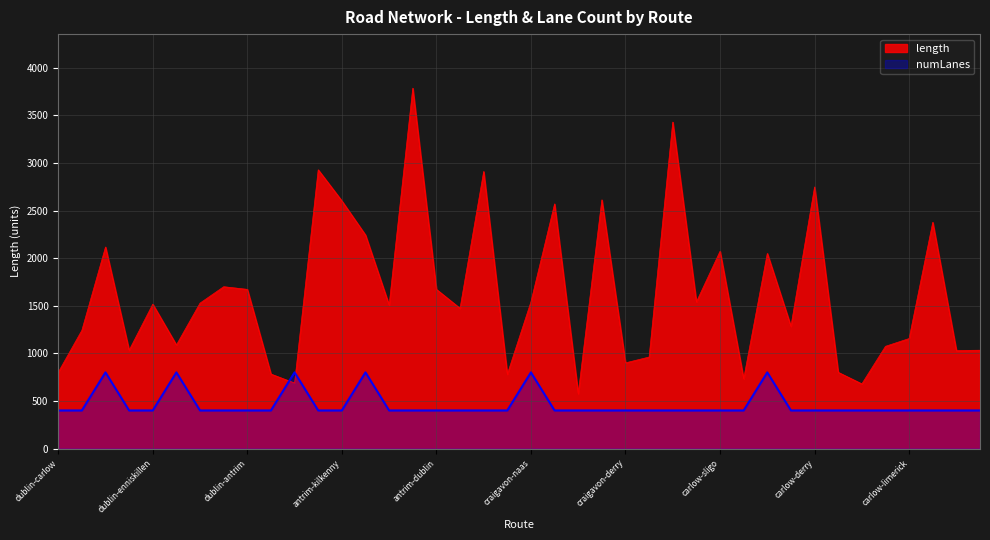

Reading left to right, extract all data points from this chart.

length: dublin-carlow=800.8	dublin-monaghan=1242.0	dublin-castlebar=2117.6	dublin-cavan=1032.8	dublin-enniskillen=1517.1	dublin-longford=1088.2	dublin-clonmel=1528.0	dublin-omagh=1700.3	dublin-antrim=1672.4	dublin-portlaoise=782.6	antrim-omagh=688.0	antrim-wexford=2928.5	antrim-kilkenny=2602.1	antrim-castlebar=2243.2	antrim-sligo=1507.4	antrim-cork=3786.4	antrim-dublin=1672.4	antrim-carrick=1473.1	antrim-ennis=2911.0	antrim-derry=780.6	craigavon-naas=1541.3	craigavon-ennis=2570.4	craigavon-omagh=576.2	craigavon-limerick=2612.9	craigavon-derry=900.2	craigavon-navan=961.1	craigavon-cork=3430.4	craigavon-tullamore=1540.4	carlow-sligo=2072.2	carlow-clonmel=733.0	carlow-castlebar=2049.9	carlow-longford=1284.4	carlow-derry=2748.7	carlow-dublin=800.8	carlow-wexford=679.2	carlow-navan=1074.0	carlow-limerick=1155.6	carlow-antrim=2377.1	carlow-athlone=1029.5	cavan-dublin=1032.8
numLanes: dublin-carlow=400.0	dublin-monaghan=400.0	dublin-castlebar=800.0	dublin-cavan=400.0	dublin-enniskillen=400.0	dublin-longford=800.0	dublin-clonmel=400.0	dublin-omagh=400.0	dublin-antrim=400.0	dublin-portlaoise=400.0	antrim-omagh=800.0	antrim-wexford=400.0	antrim-kilkenny=400.0	antrim-castlebar=800.0	antrim-sligo=400.0	antrim-cork=400.0	antrim-dublin=400.0	antrim-carrick=400.0	antrim-ennis=400.0	antrim-derry=400.0	craigavon-naas=800.0	craigavon-ennis=400.0	craigavon-omagh=400.0	craigavon-limerick=400.0	craigavon-derry=400.0	craigavon-navan=400.0	craigavon-cork=400.0	craigavon-tullamore=400.0	carlow-sligo=400.0	carlow-clonmel=400.0	carlow-castlebar=800.0	carlow-longford=400.0	carlow-derry=400.0	carlow-dublin=400.0	carlow-wexford=400.0	carlow-navan=400.0	carlow-limerick=400.0	carlow-antrim=400.0	carlow-athlone=400.0	cavan-dublin=400.0